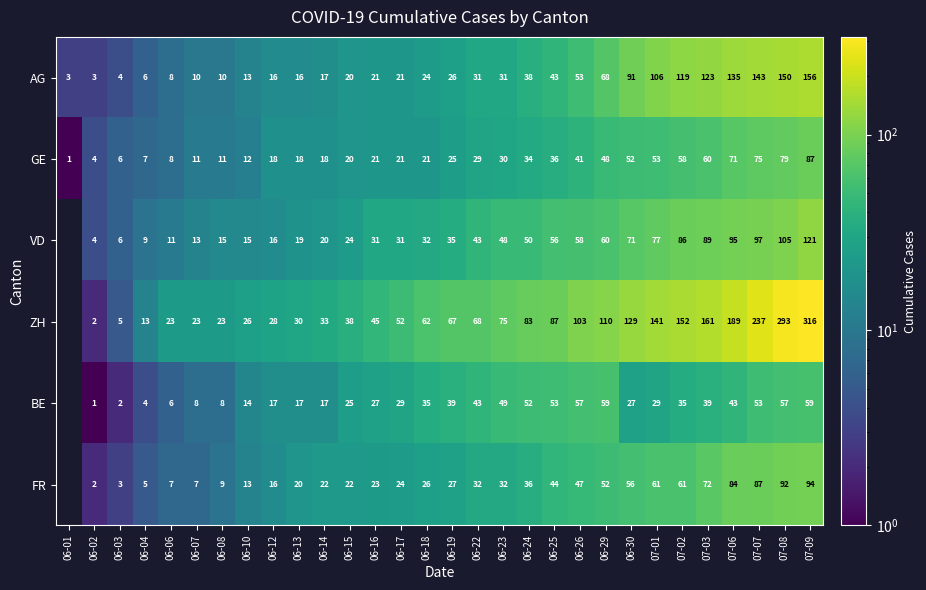

What is the total value across all series at 06-15?

149.0